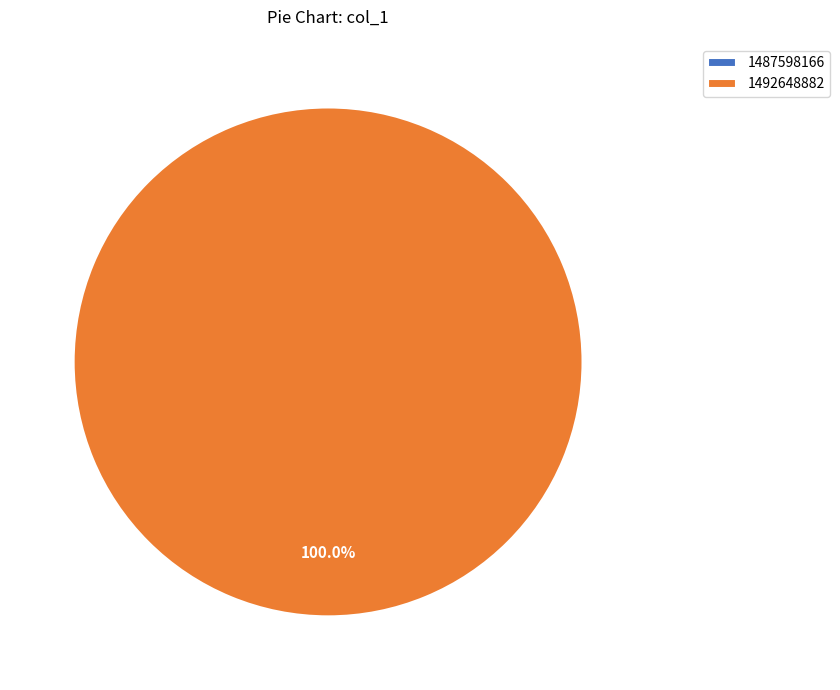

Which category has the biggest portion of the pie?

1492648882